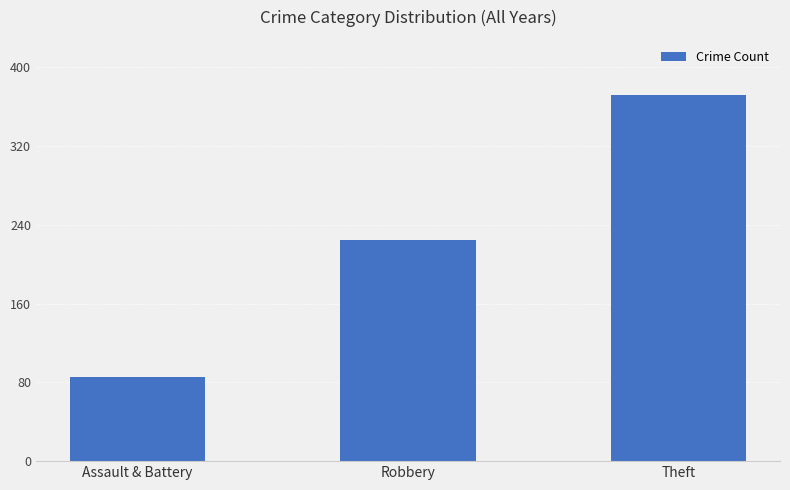

What is the label of the 2nd bar from the left?

Robbery